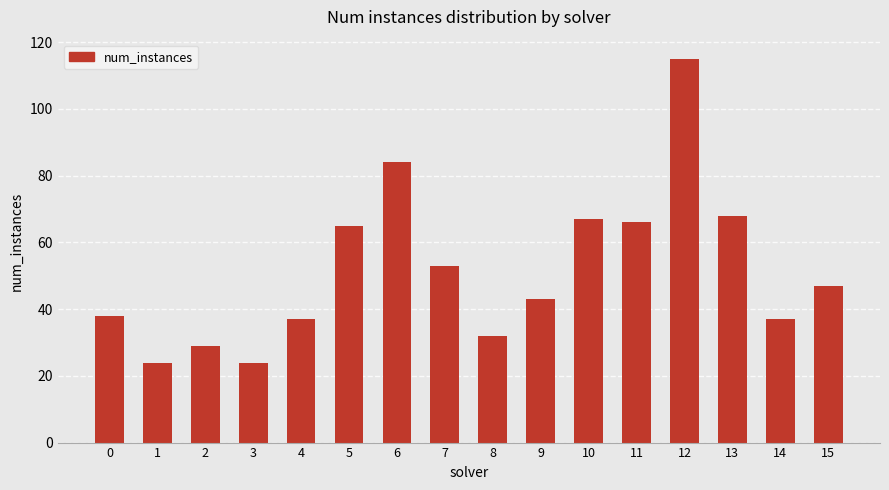

Reading left to right, list all the values displayed in this chart.

38	24	29	24	37	65	84	53	32	43	67	66	115	68	37	47